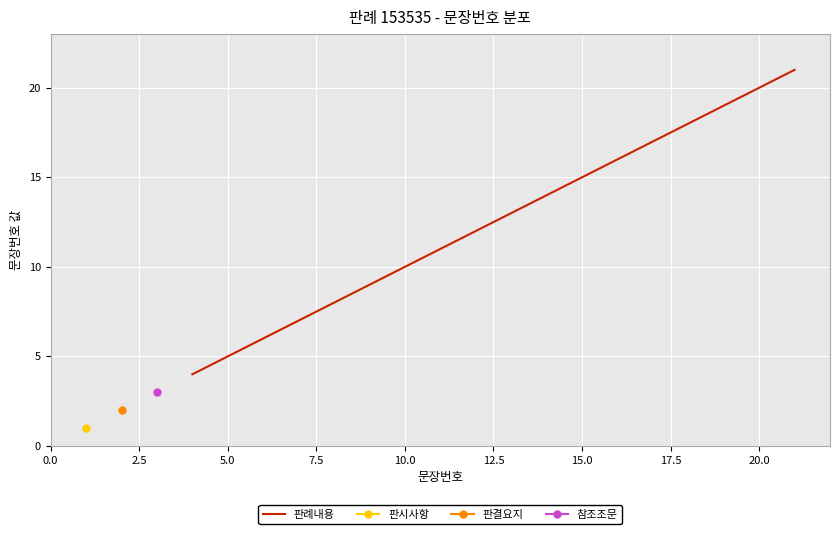

How many lines are shown in the chart?

1